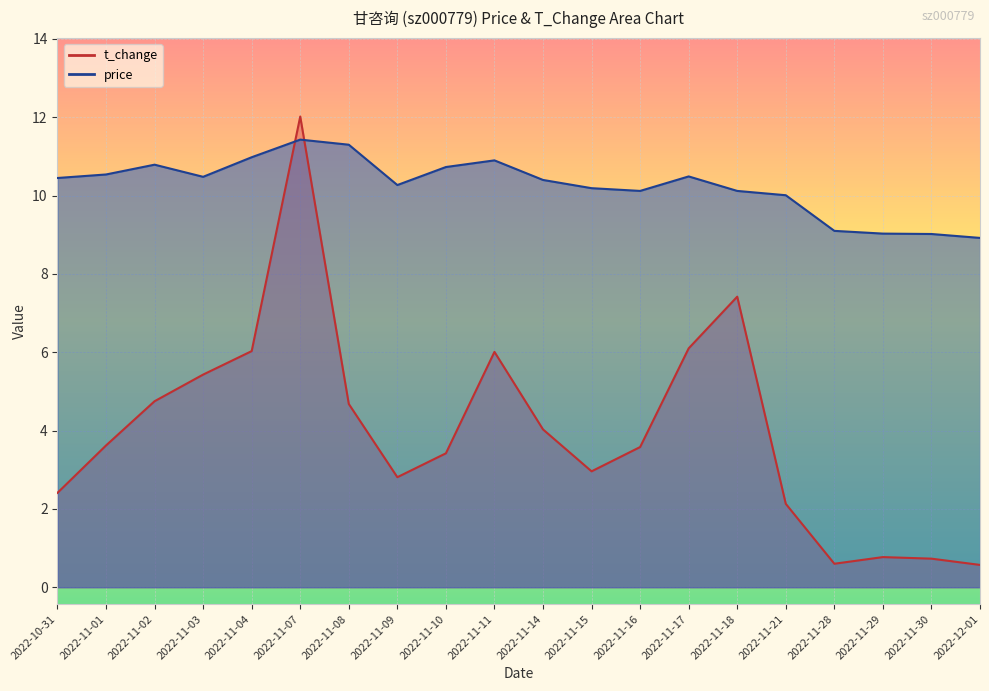

What position from the left is 2022-12-01?

20